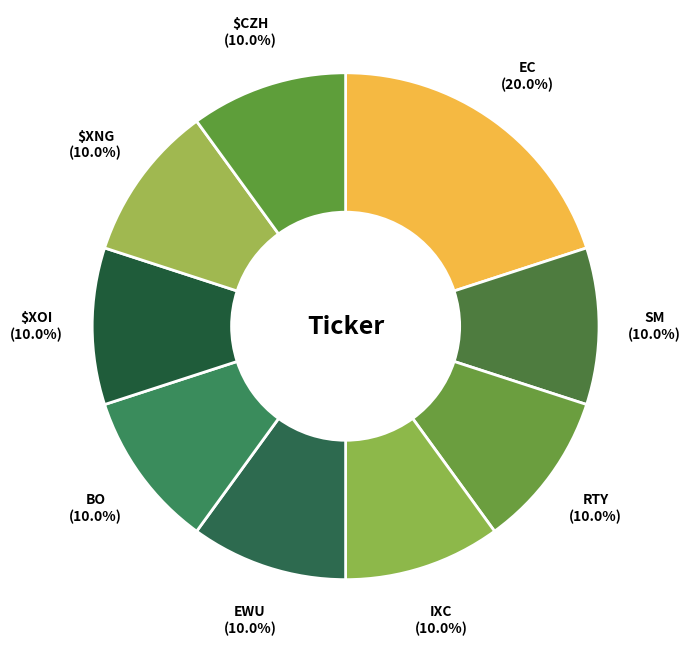

Which category has the biggest portion of the pie?

EC